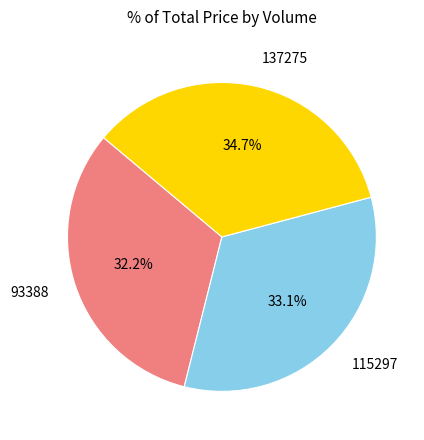

Between 115297 and 93388, which is larger?

115297